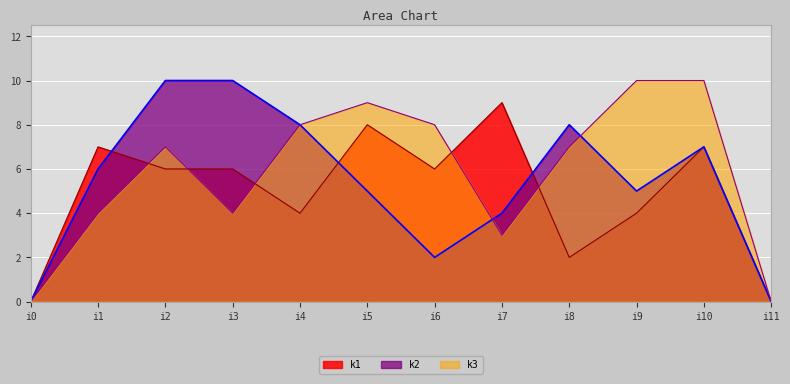

Between which two adjacent categories do k1 and k2 first intersect?

i1 and i2